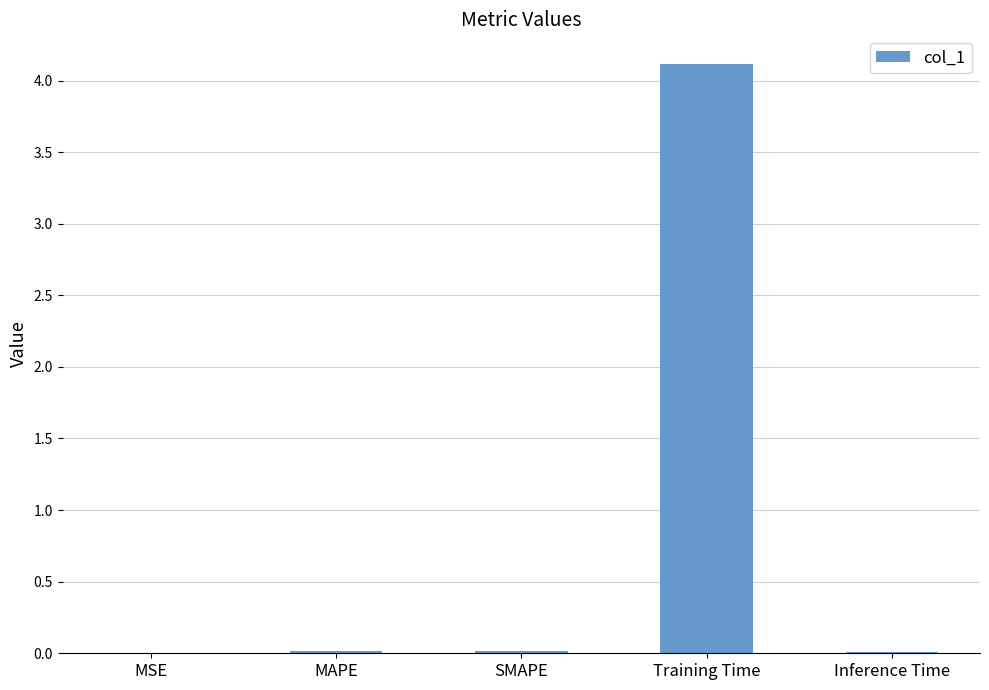

What is the greatest value displayed?

4.1